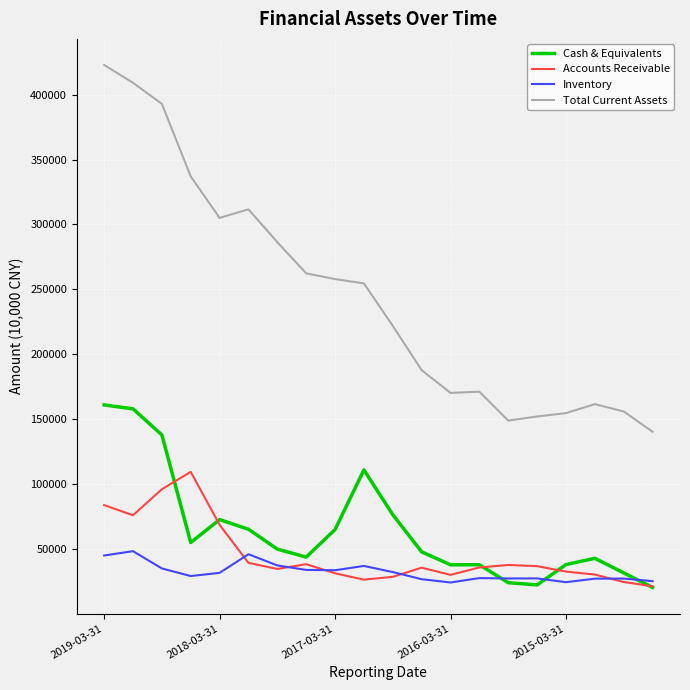

Which series has the widest spread of values?

Total Current Assets